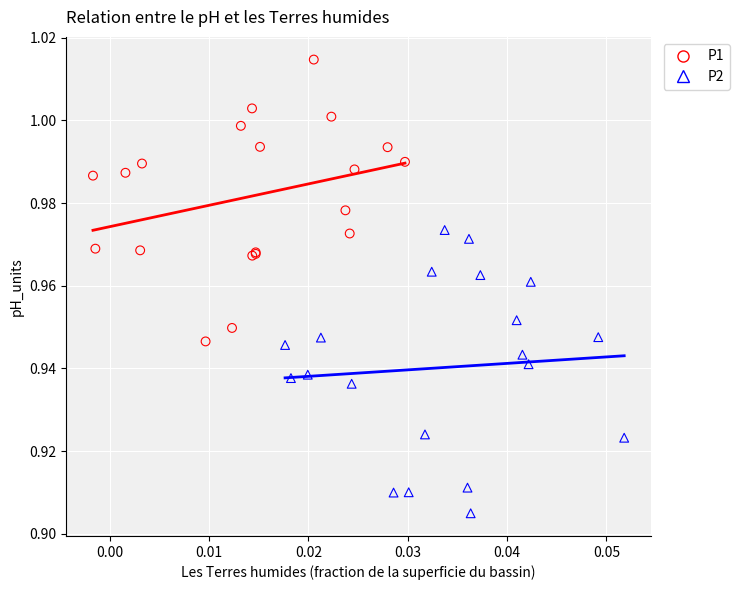

What are all the series names shown in the legend?

P1, P2